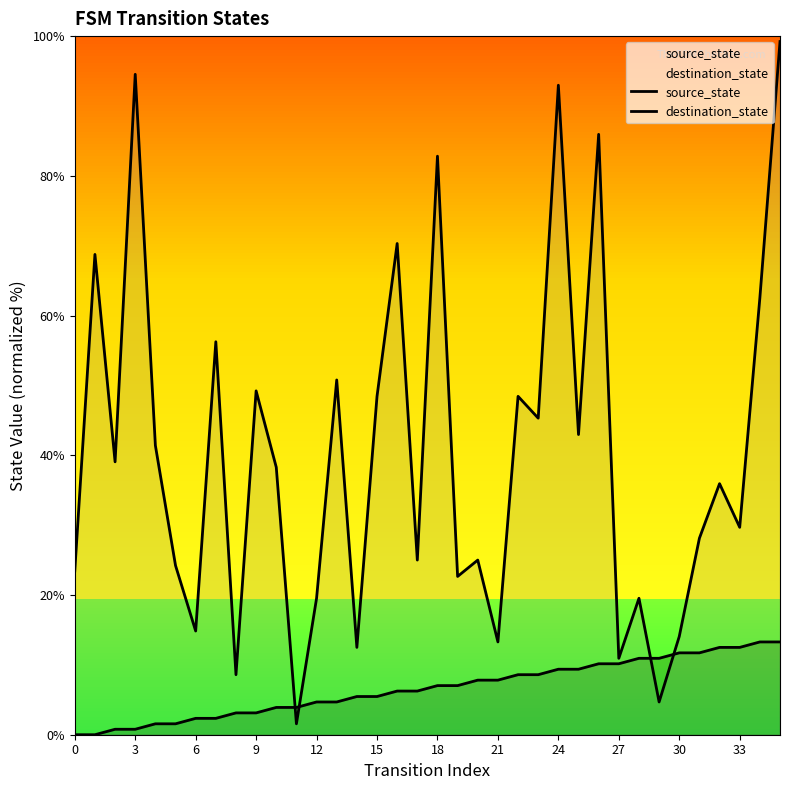

Does the chart display data point markers on the line(s)?

No